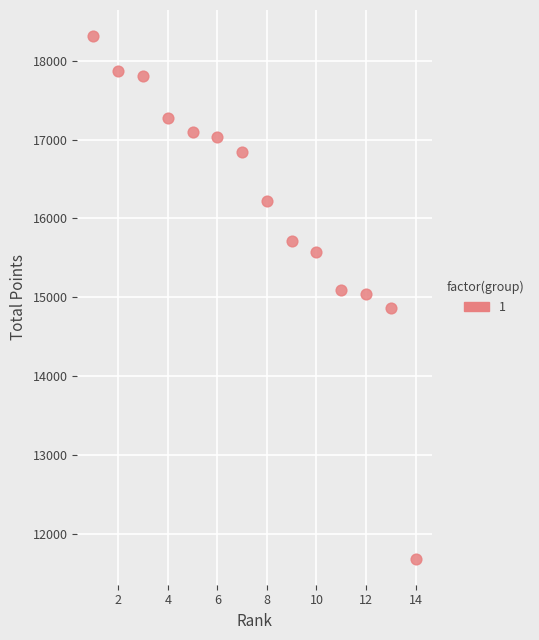

What is the range of X values (max minus min)?

13